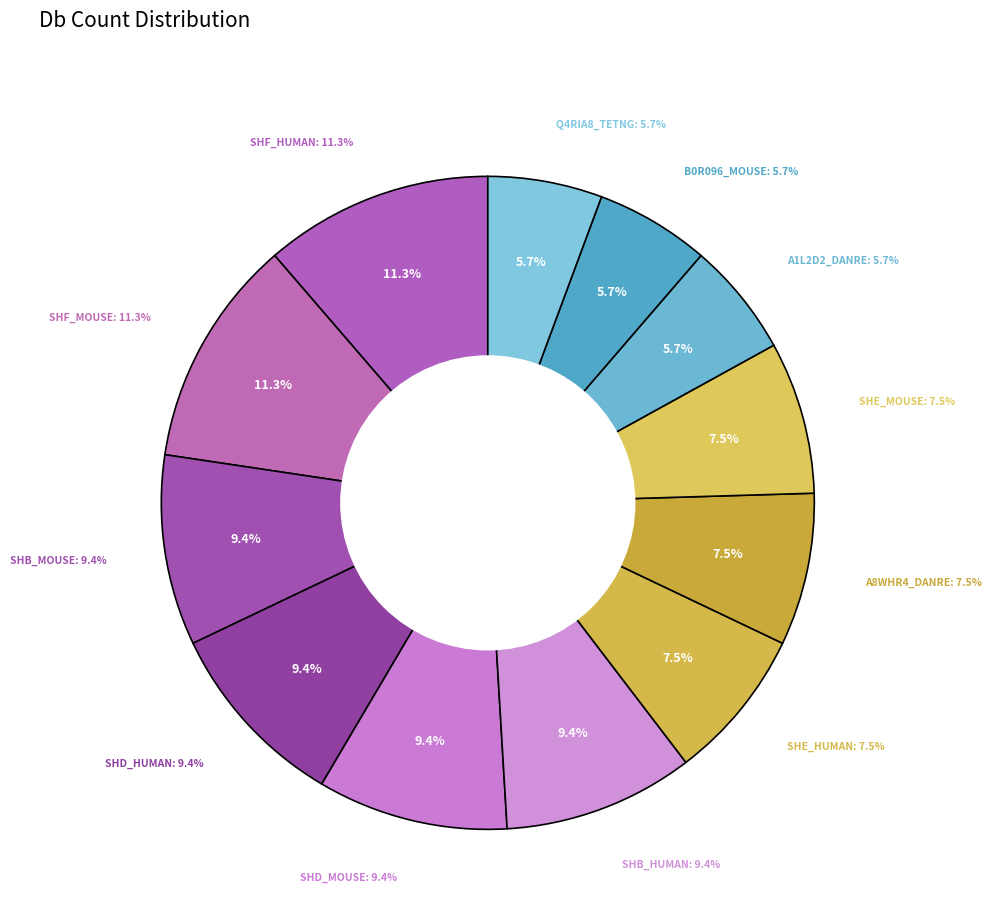

Which has a higher value, SHD_HUMAN or SHF_MOUSE?

SHF_MOUSE